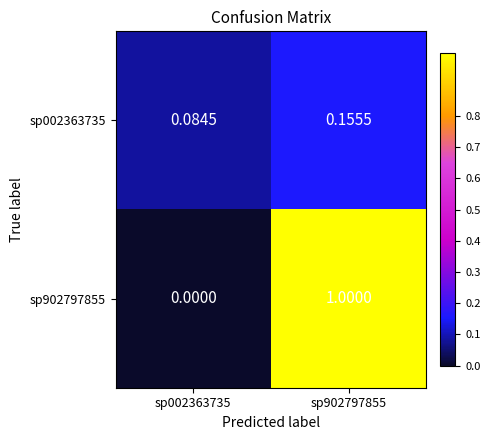

Is the value of sp002363735 at sp002363735 greater than the value of sp902797855 at sp902797855?

No